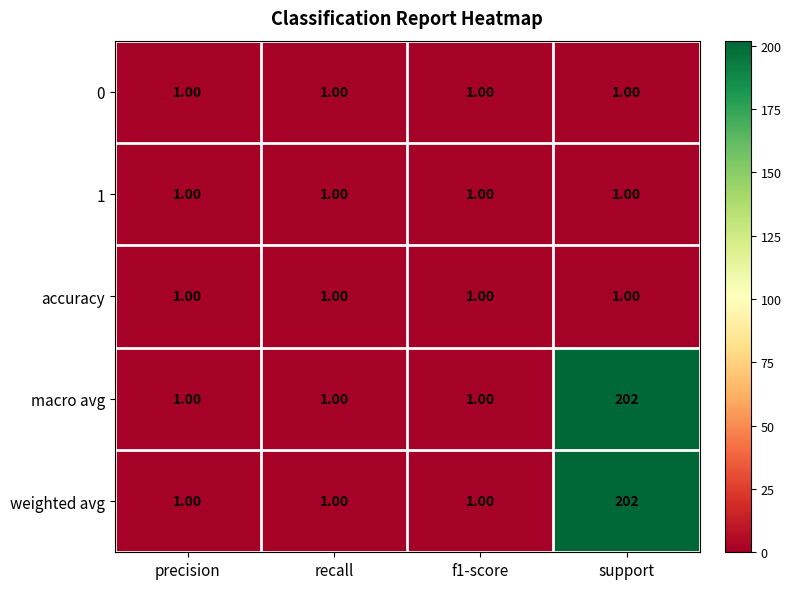

Which category has the highest value across all series?

support